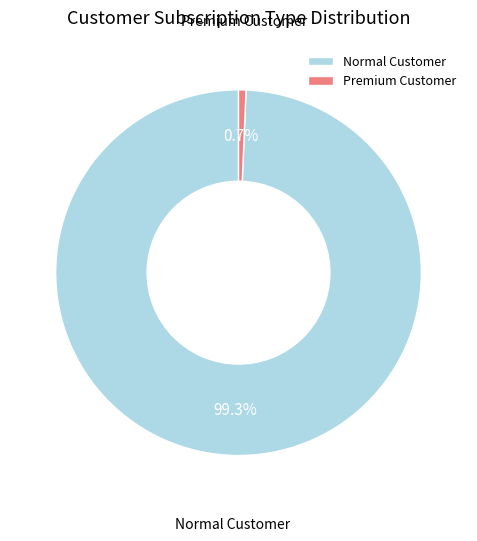

Combined, do Normal Customer and Premium Customer account for over 50%?

Yes